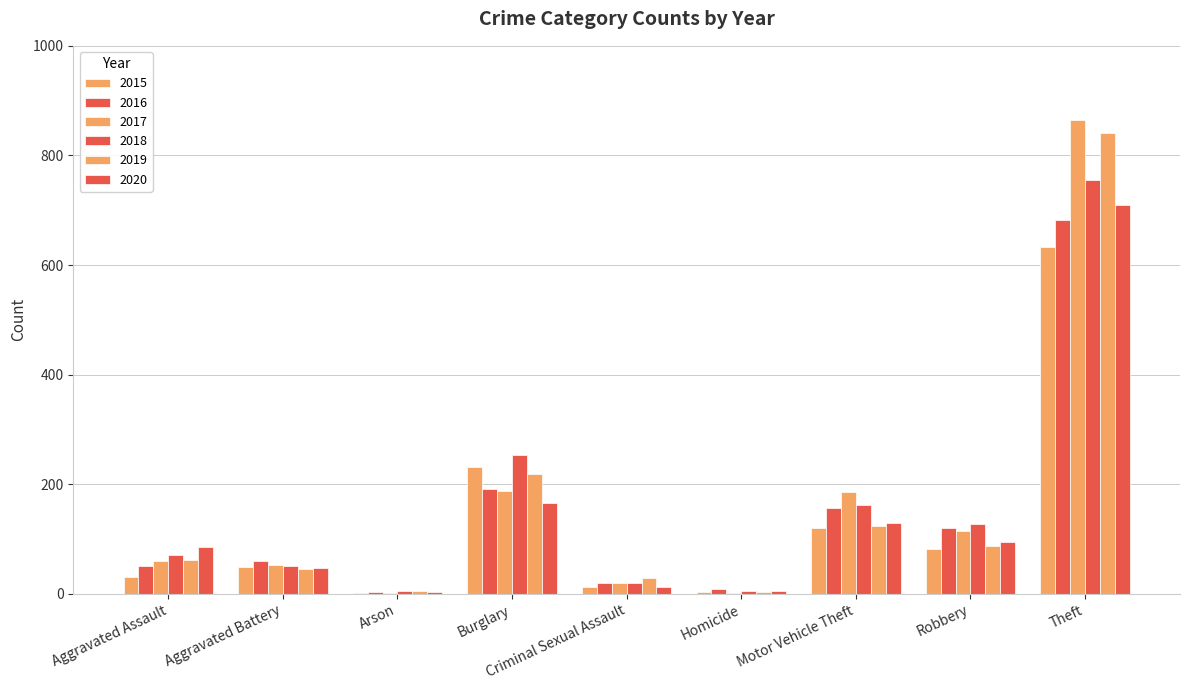

What is the label of the 8th bar from the left?

Robbery